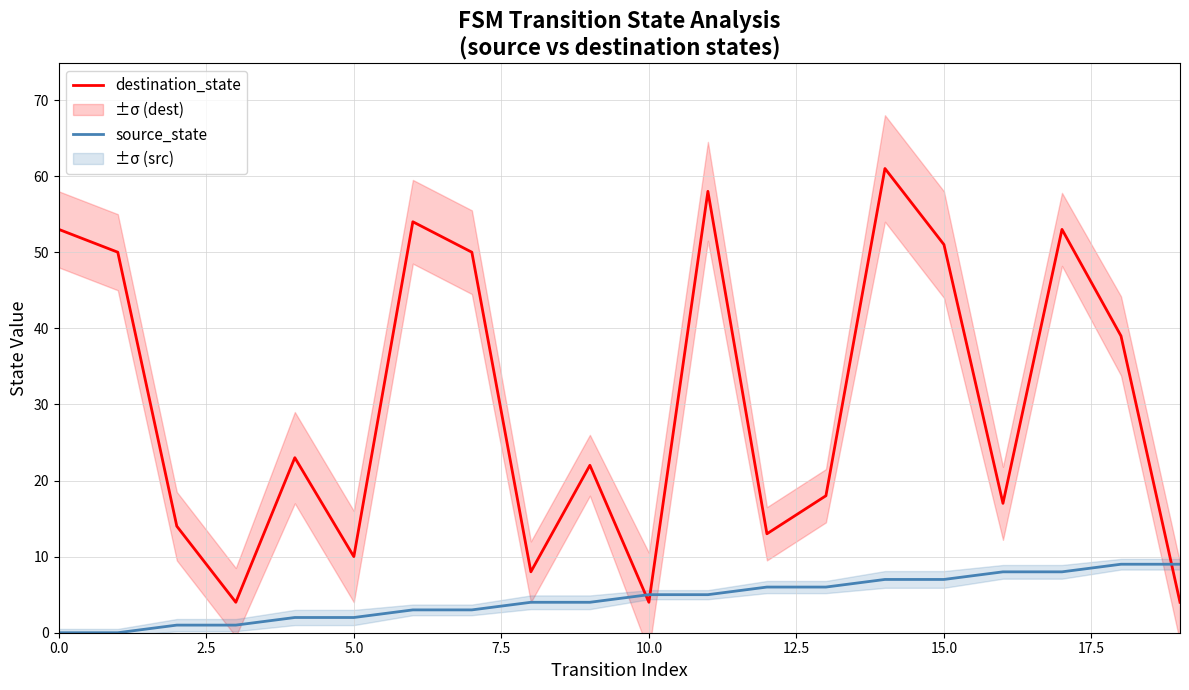

After their last crossing, which series has the higher values: destination_state or source_state?

source_state